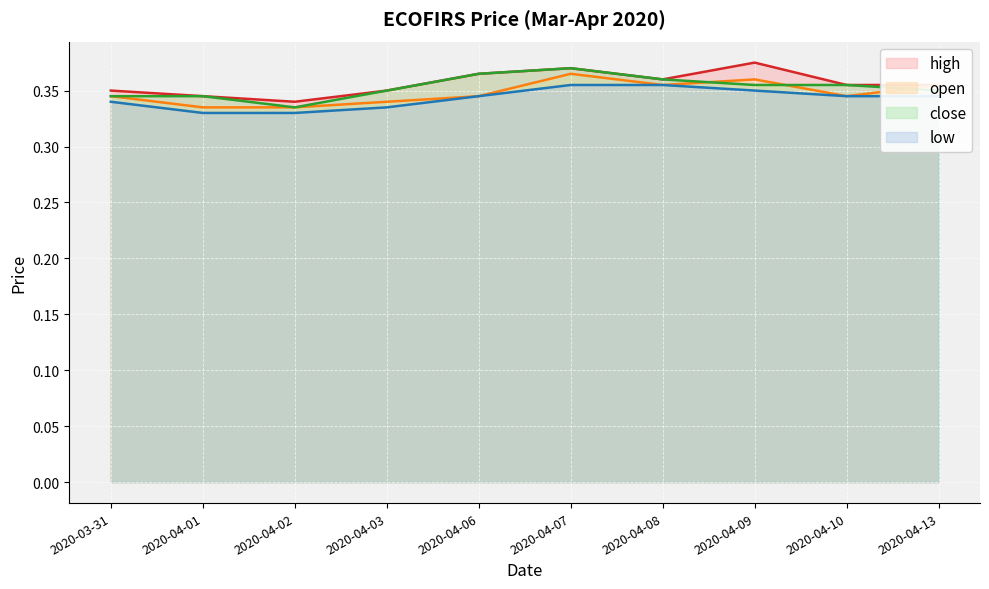

The value of low at 2020-04-10 is 0.3. True or false?

True